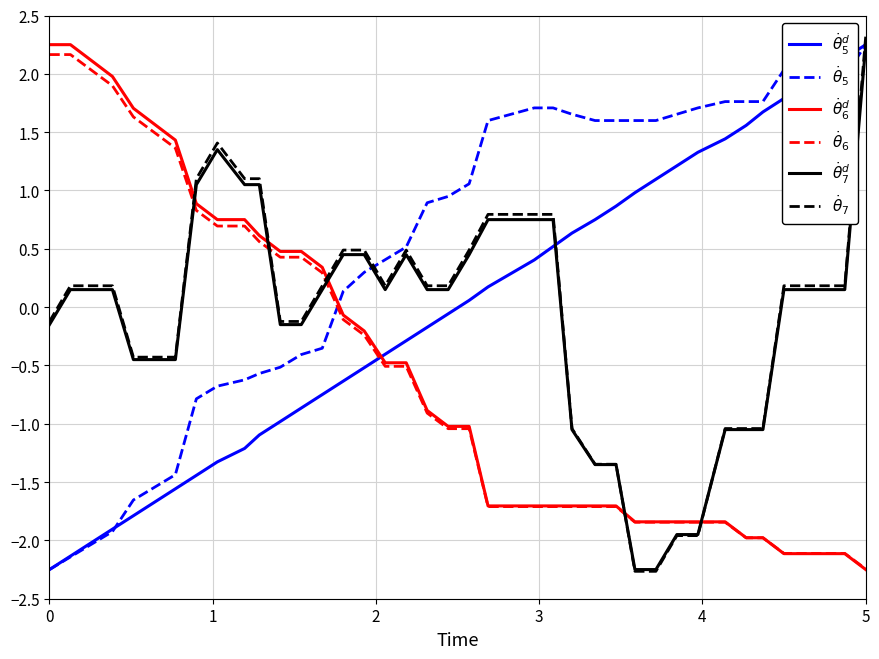

How many lines are shown in the chart?

6